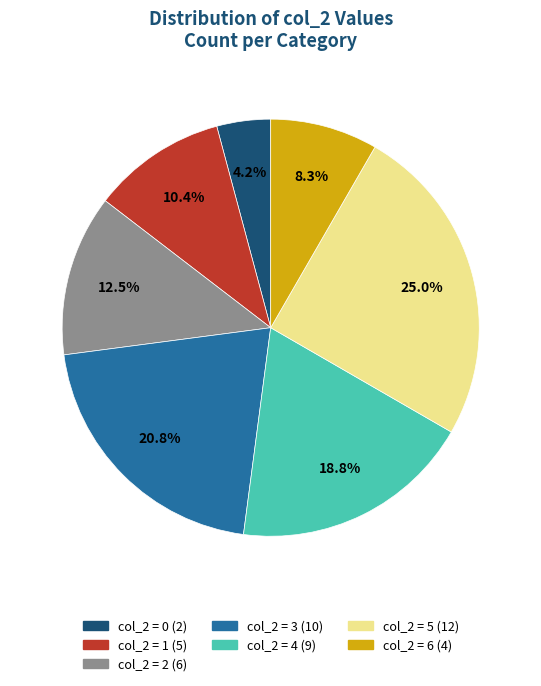

Is there any slice that represents more than half of the pie?

No